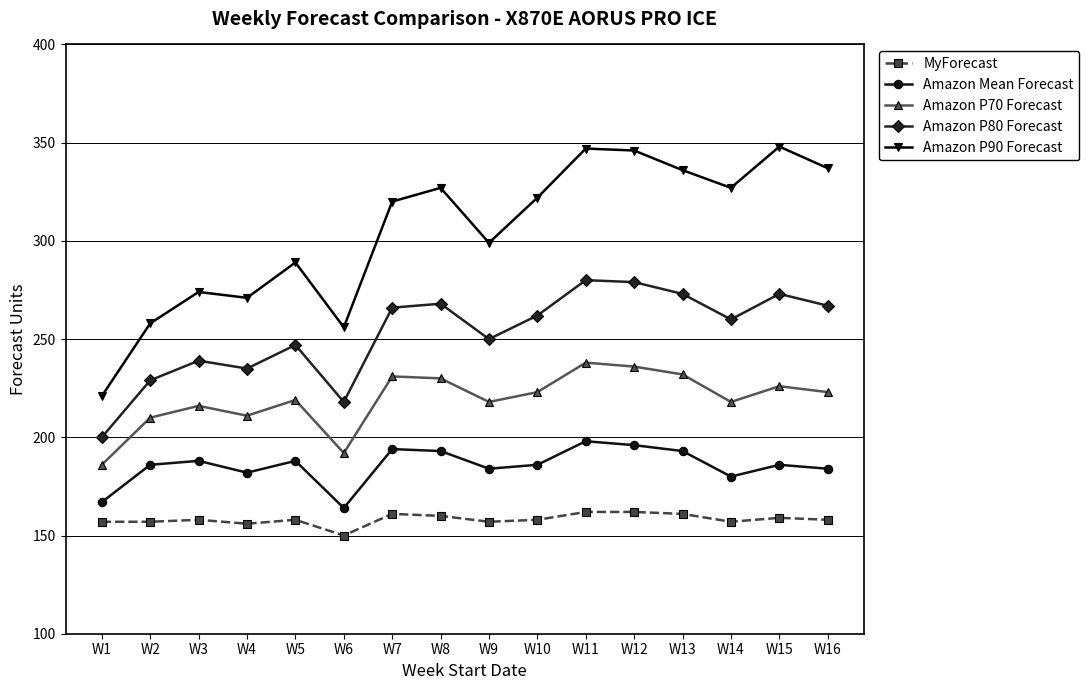

Which series has the largest range (max minus min)?

Amazon P90 Forecast